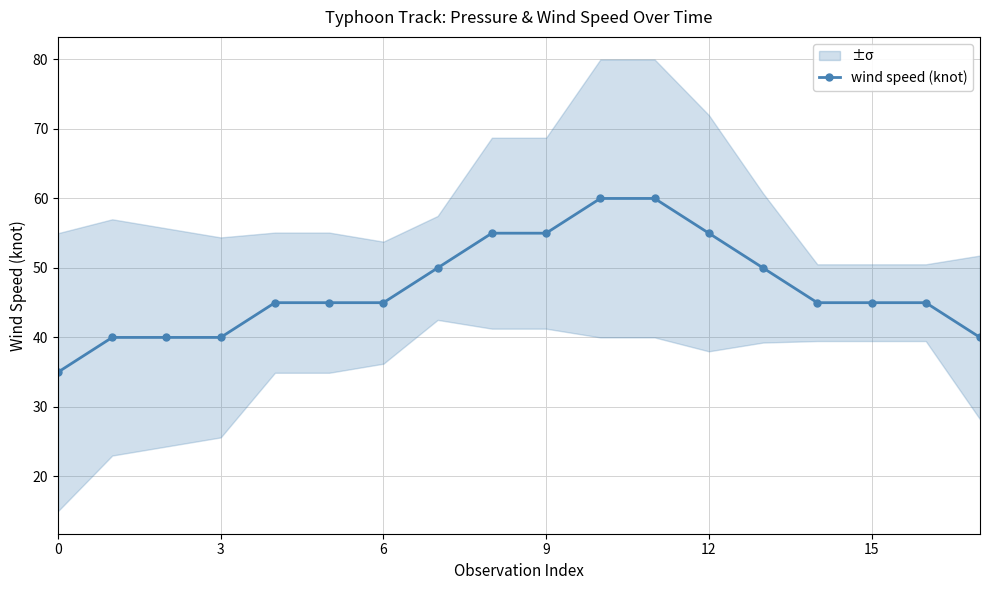

True or false: there are more than 1 points higher than both neighbors.

False